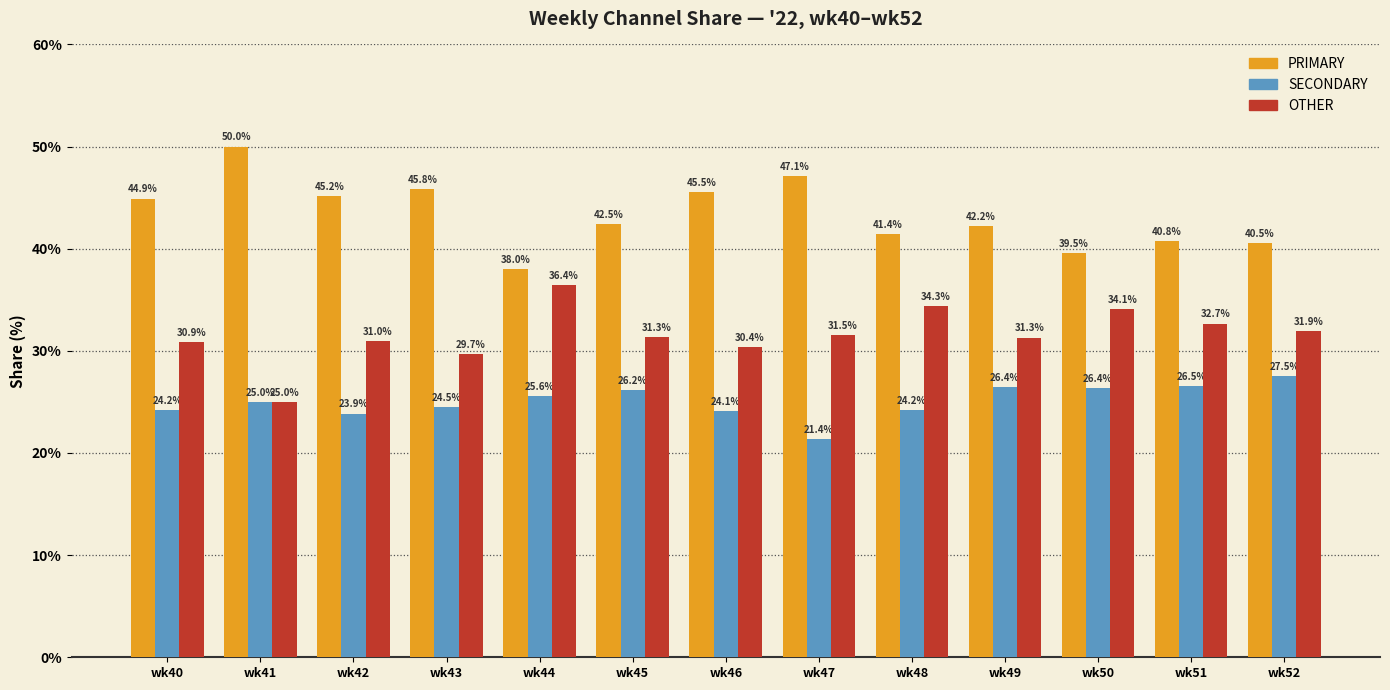

The PRIMARY series shows 45.2 at wk42. True or false?

True